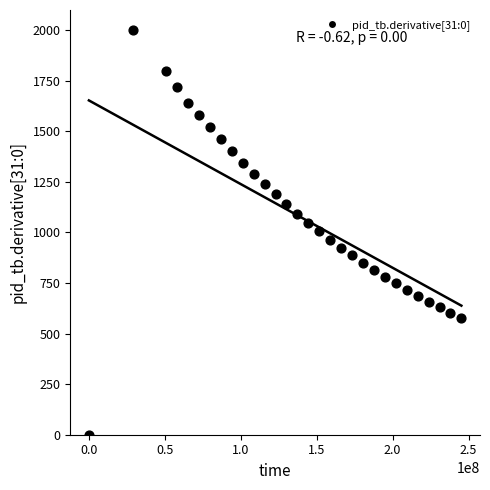

What is the range of X values (max minus min)?

245300000